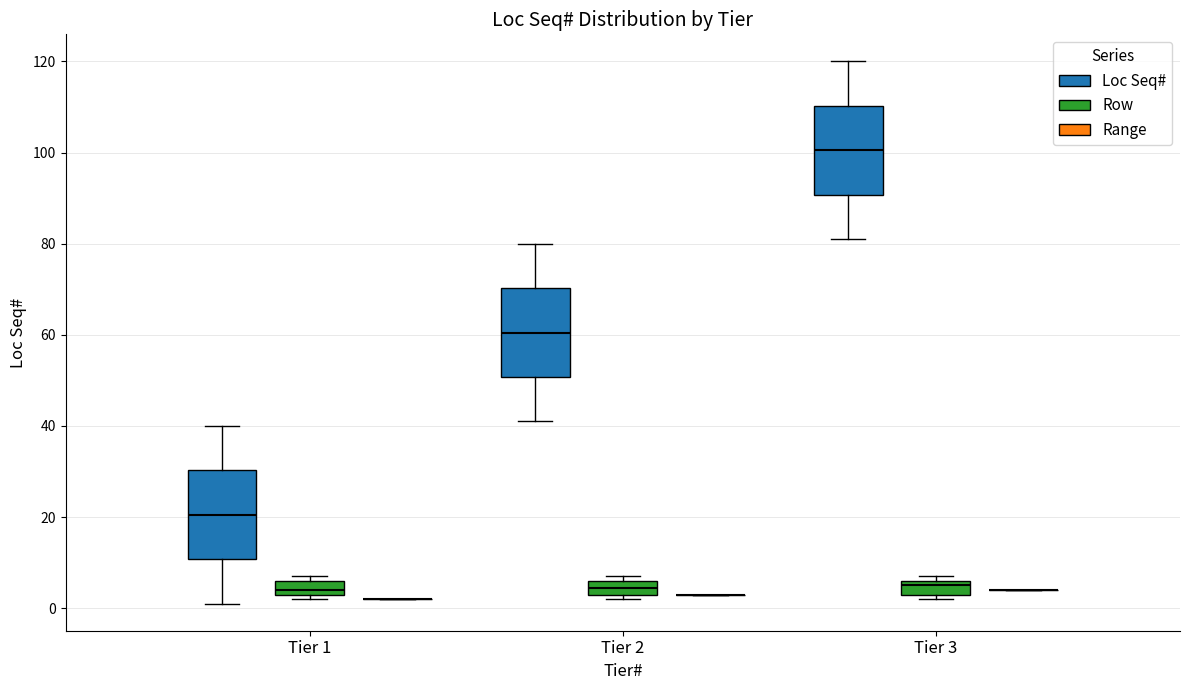

Reading left to right, read every box against the y-axis: the position of its median line, the range the box covers, and the ends of its whiskers. The values are not printed on the chart, so give them approximately, as read against the axis.

Tier 1 (Loc Seq#): median 20, box 10 to 30, whiskers 2 to 40
Tier 1 (Row): median 4 (just above the box's lower edge), box 4 to 6, whiskers 2 to 8
Tier 1 (Range): box collapsed to a line at 2, whiskers 2 to 2
Tier 2 (Loc Seq#): median 60, box 50 to 70, whiskers 42 to 80
Tier 2 (Row): median 4 (inside the box), box 4 to 6, whiskers 2 to 8
Tier 2 (Range): box collapsed to a line at 4, whiskers 4 to 4
Tier 3 (Loc Seq#): median 100, box 90 to 110, whiskers 82 to 120
Tier 3 (Row): median 6 (just below the box's upper edge), box 4 to 6, whiskers 2 to 8
Tier 3 (Range): box collapsed to a line at 4, whiskers 4 to 4